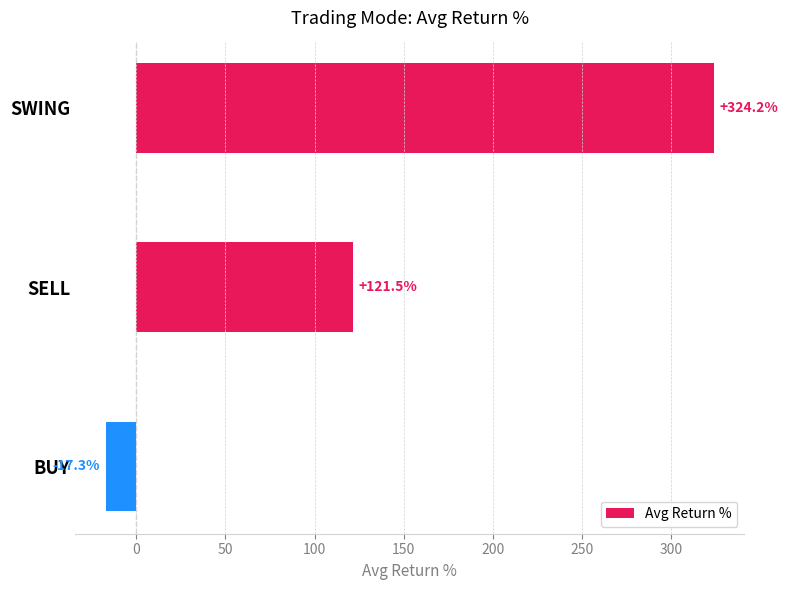

How many data points are above 121?

2